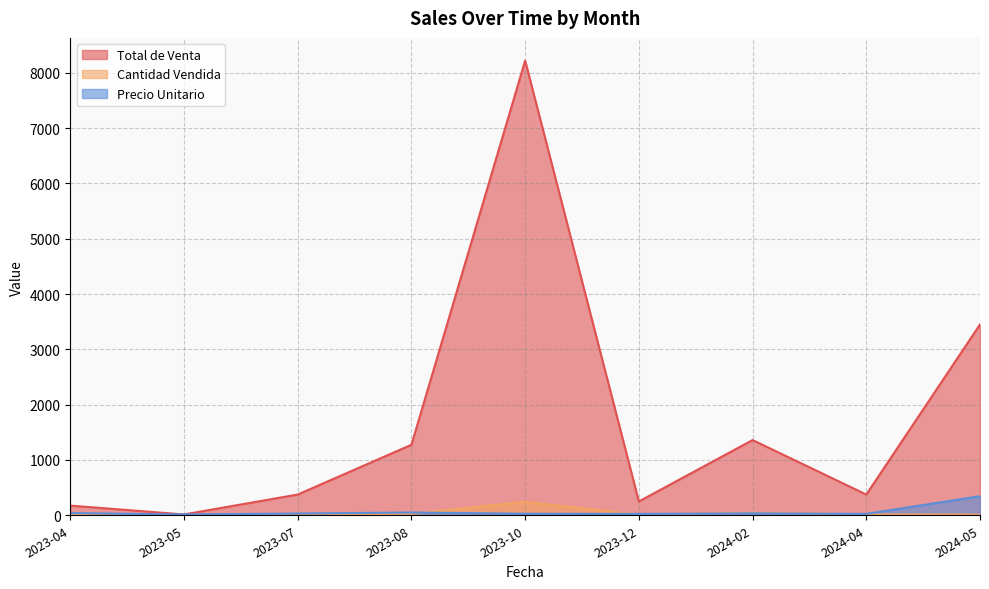

What is the label of the 3rd point from the right?

2024-02